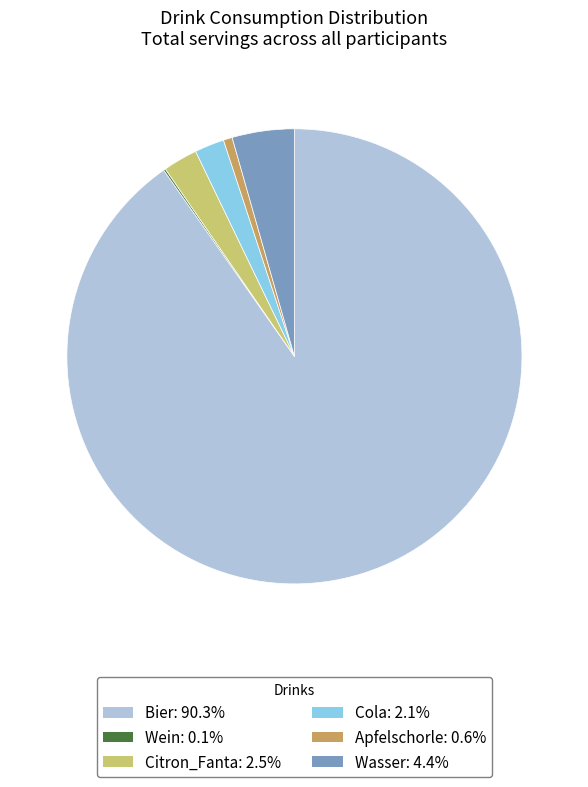

Does any single category account for the majority?

Yes